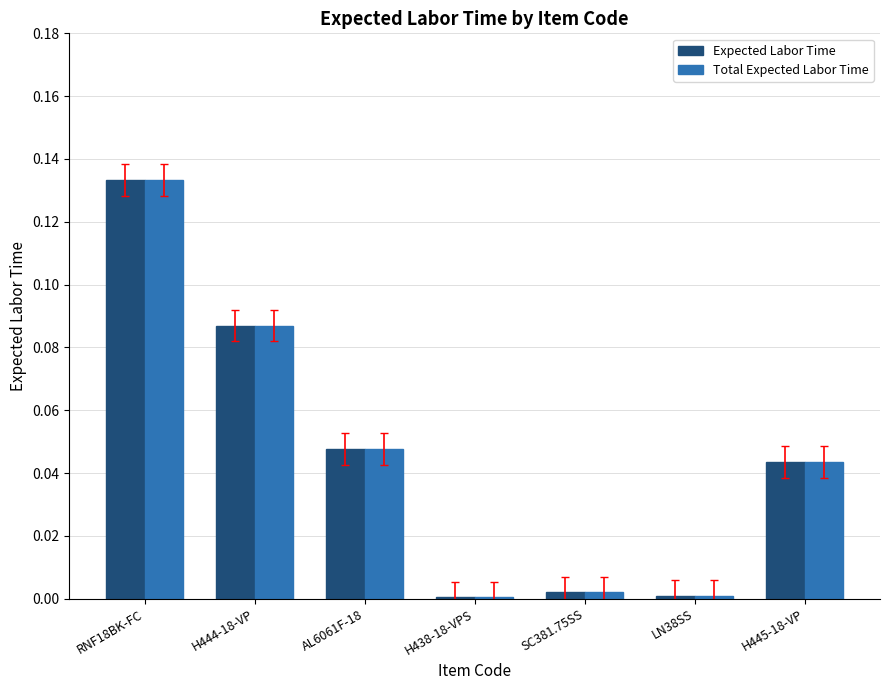

What are all the series names shown in the legend?

Expected Labor Time, Total Expected Labor Time